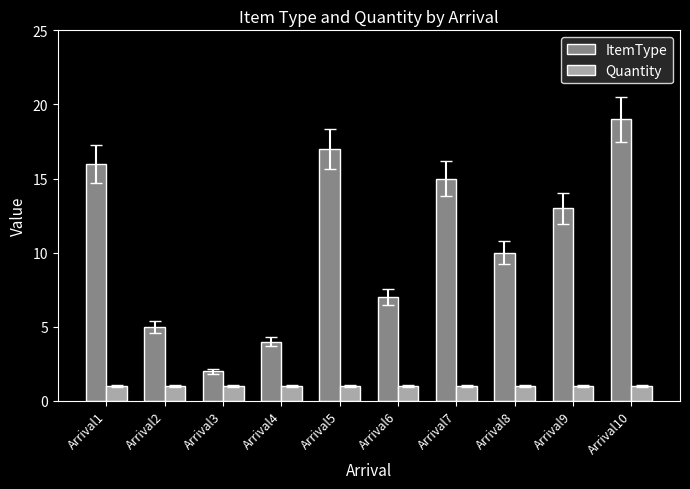

Reading left to right, transcribe all the data shown in this chart.

ItemType: 16	5	2	4	17	7	15	10	13	19
Quantity: 1	1	1	1	1	1	1	1	1	1